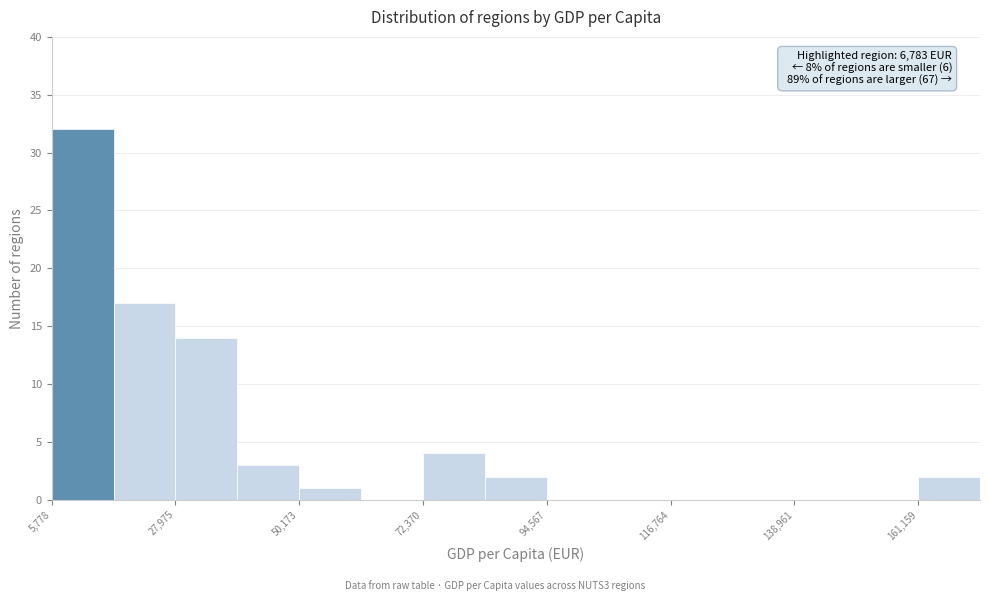

Read against the x-axis, roughly where is the centre of the tallest bar?

10000